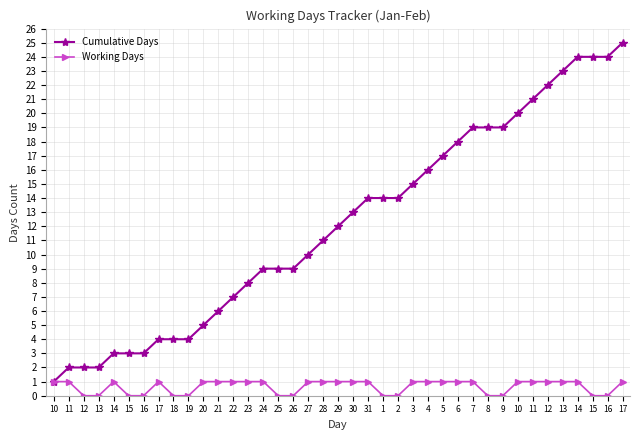

Rank the series by their maximum value, from lowest to highest.

Working Days, Cumulative Days